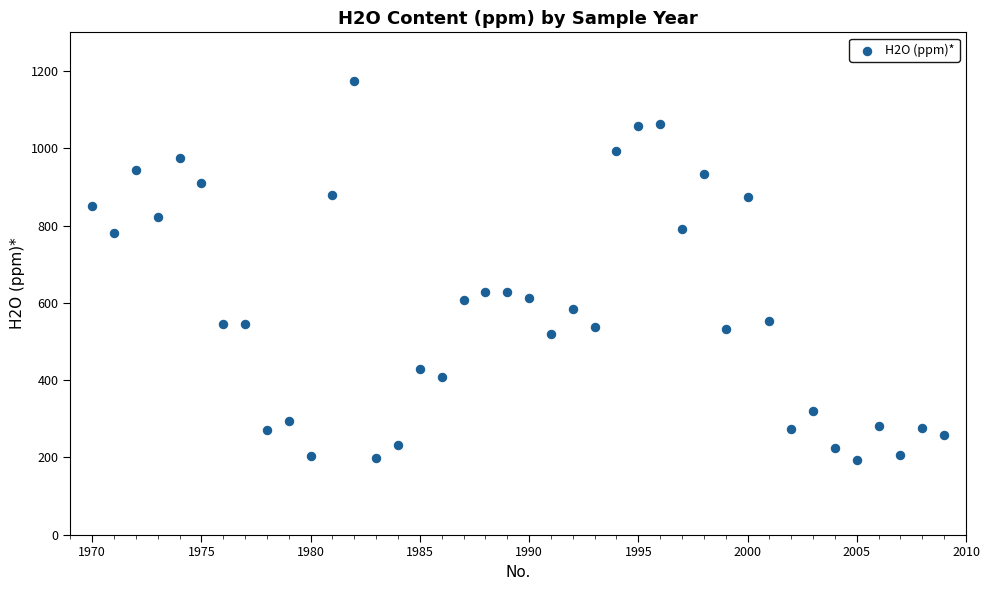

What is the range of Y values (max minus min)?

981